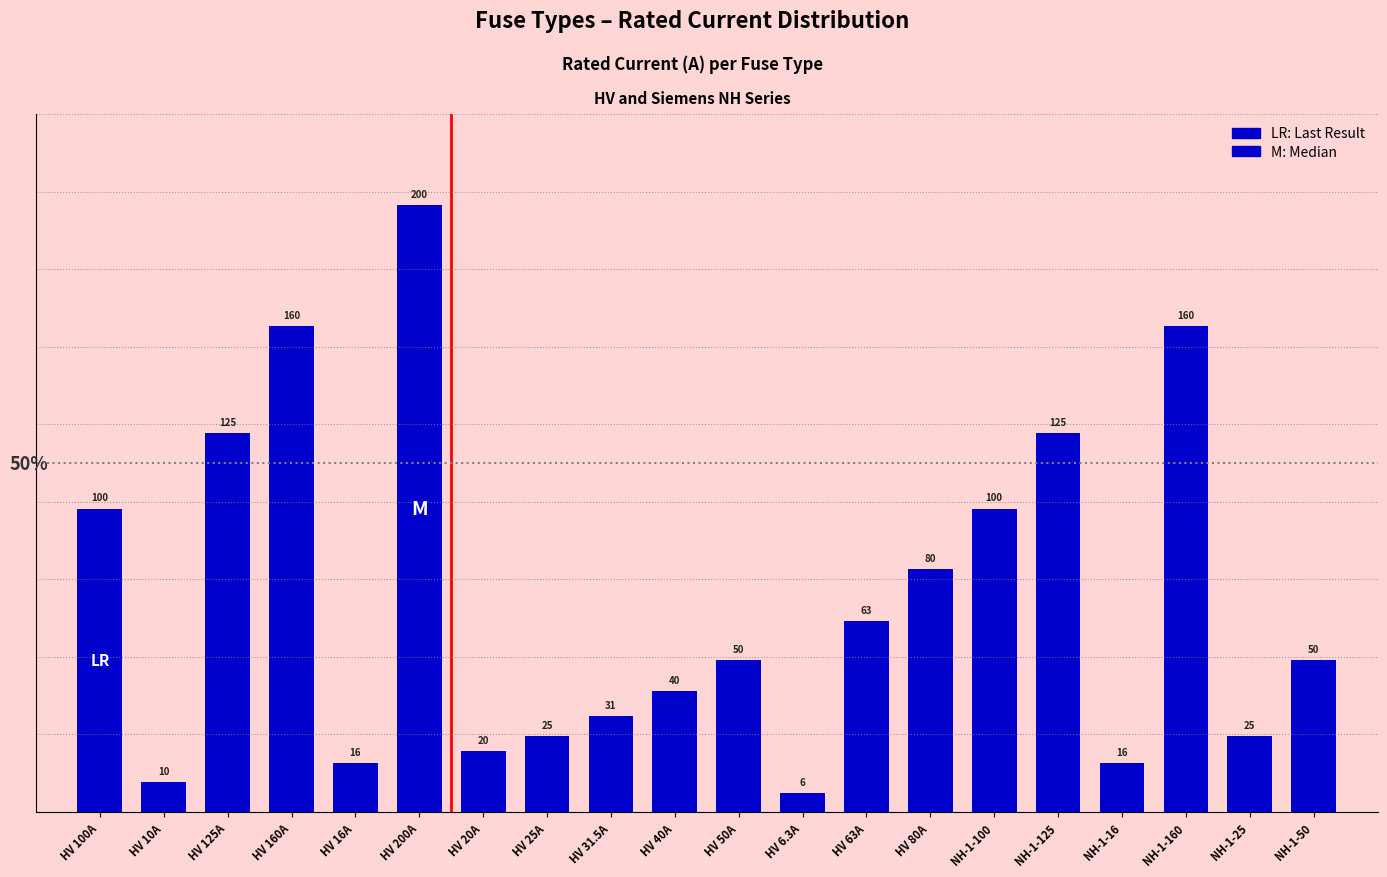

Where does the data first go above 50?

HV 100A